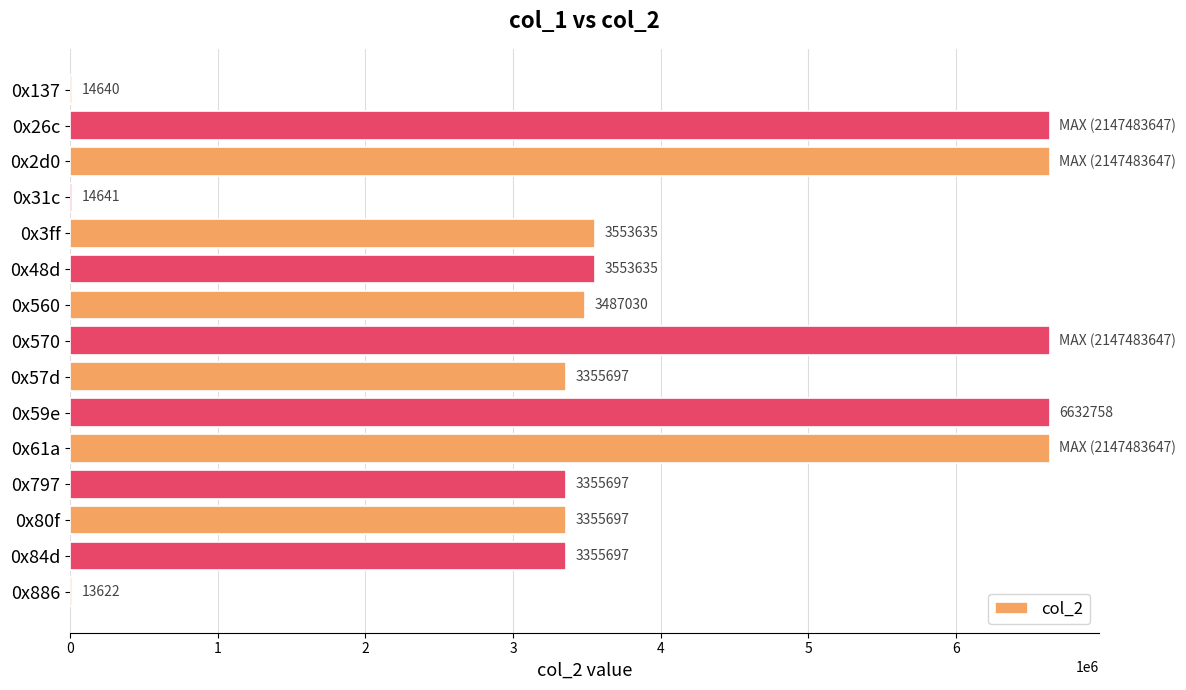

Approximately how many times larger is the value at 0x80f compared to 0x59e?

0.5